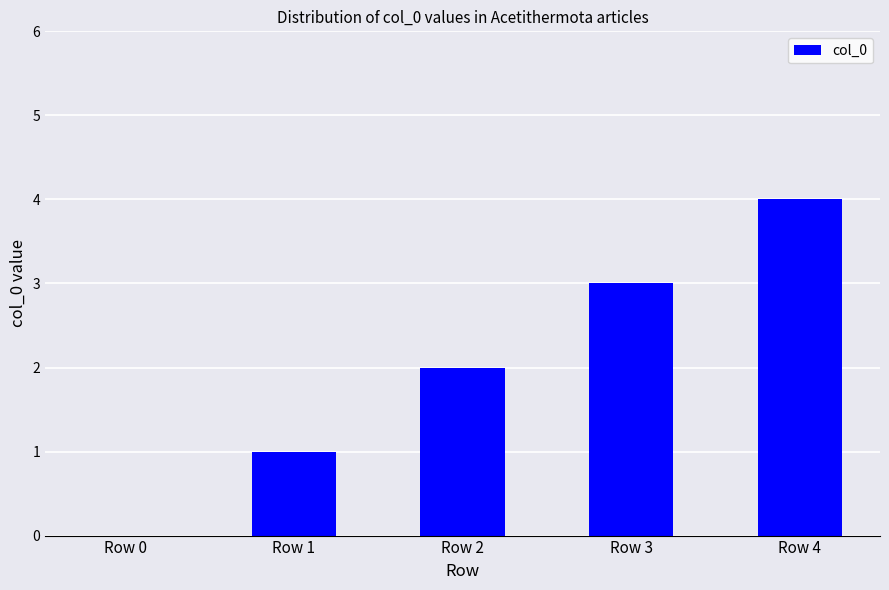

Where is the data nearest to the value 2?

Row 2